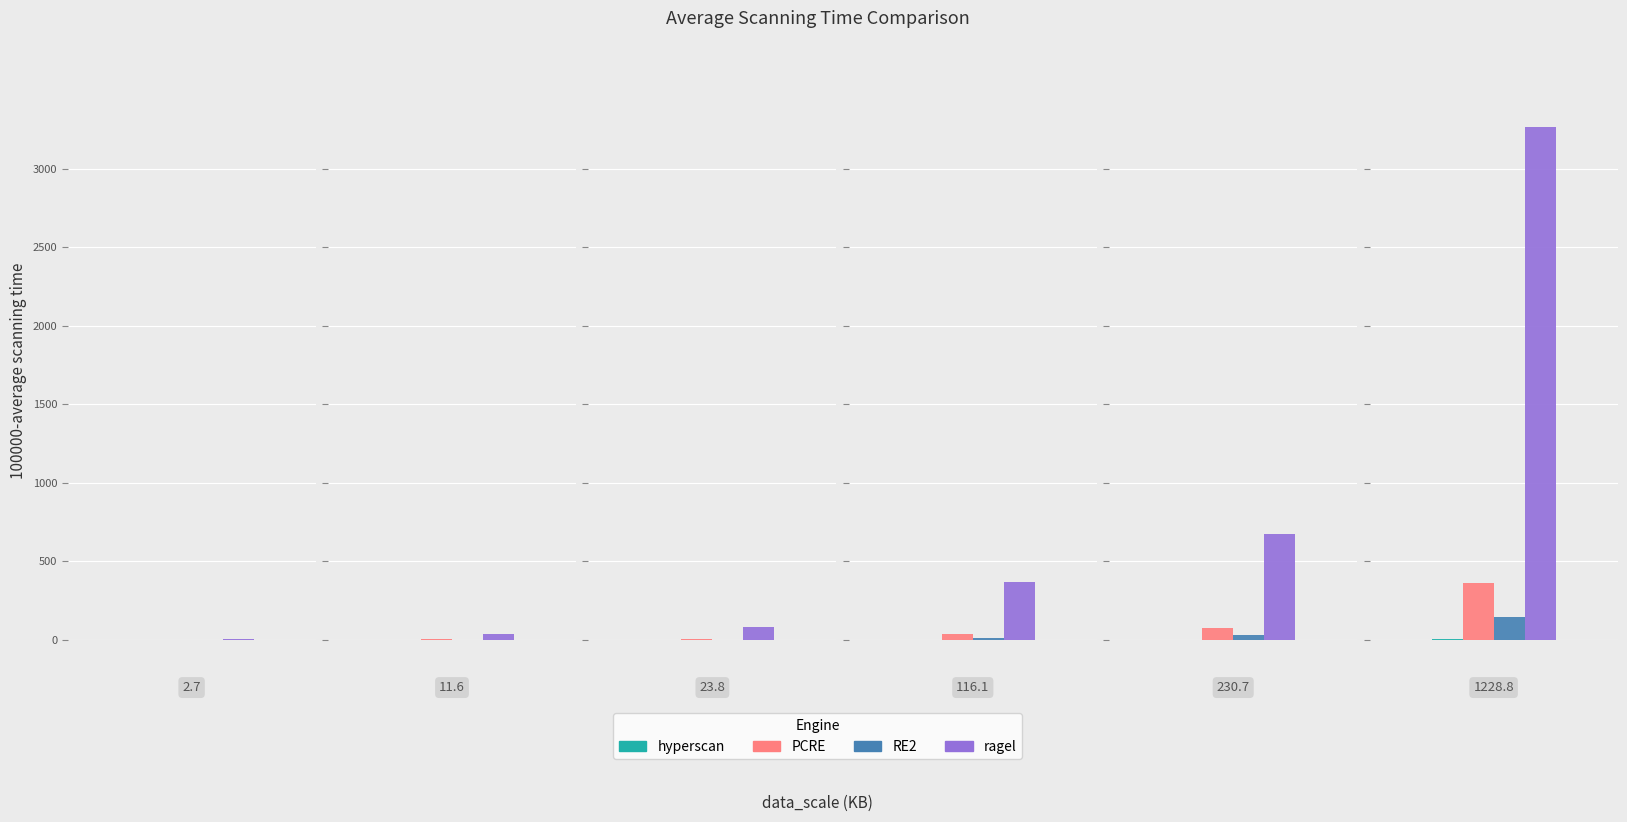

Reading left to right, transcribe all the data shown in this chart.

hyperscan: 2.7=0.0	11.6=0.0	23.8=0.1	116.1=0.5	230.7=1.0	1228.8=5.4
PCRE: 2.7=0.8	11.6=4.7	23.8=8.7	116.1=41.1	230.7=75.0	1228.8=361.0
RE2: 2.7=0.4	11.6=1.7	23.8=3.2	116.1=15.3	230.7=30.4	1228.8=145.3
ragel: 2.7=8.7	11.6=39.7	23.8=80.2	116.1=368.8	230.7=672.7	1228.8=3266.3